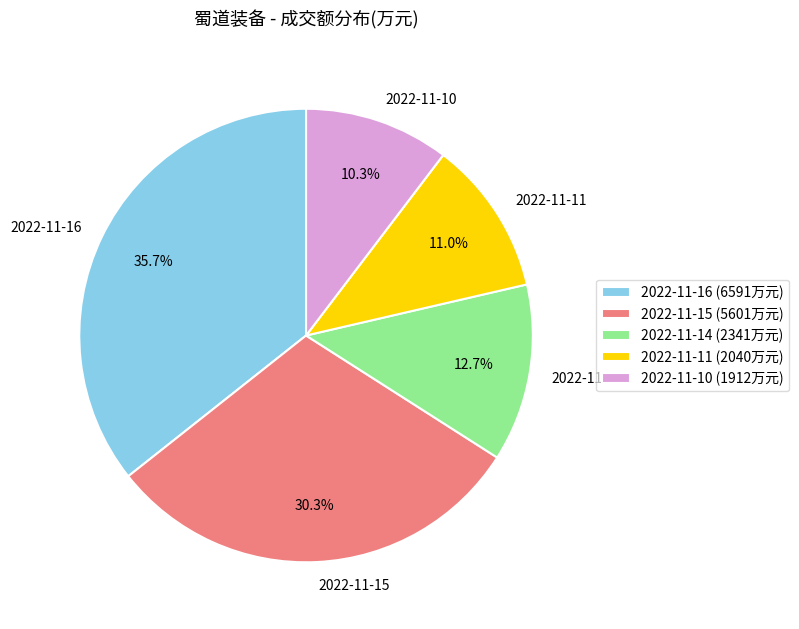

How many segments does this pie chart have?

5